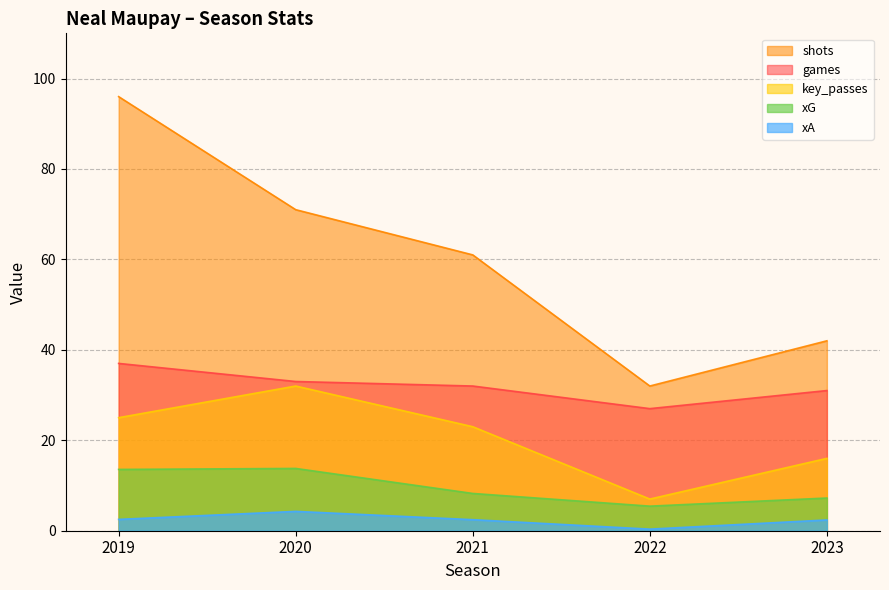

Where is the first local minimum for xG?

2022